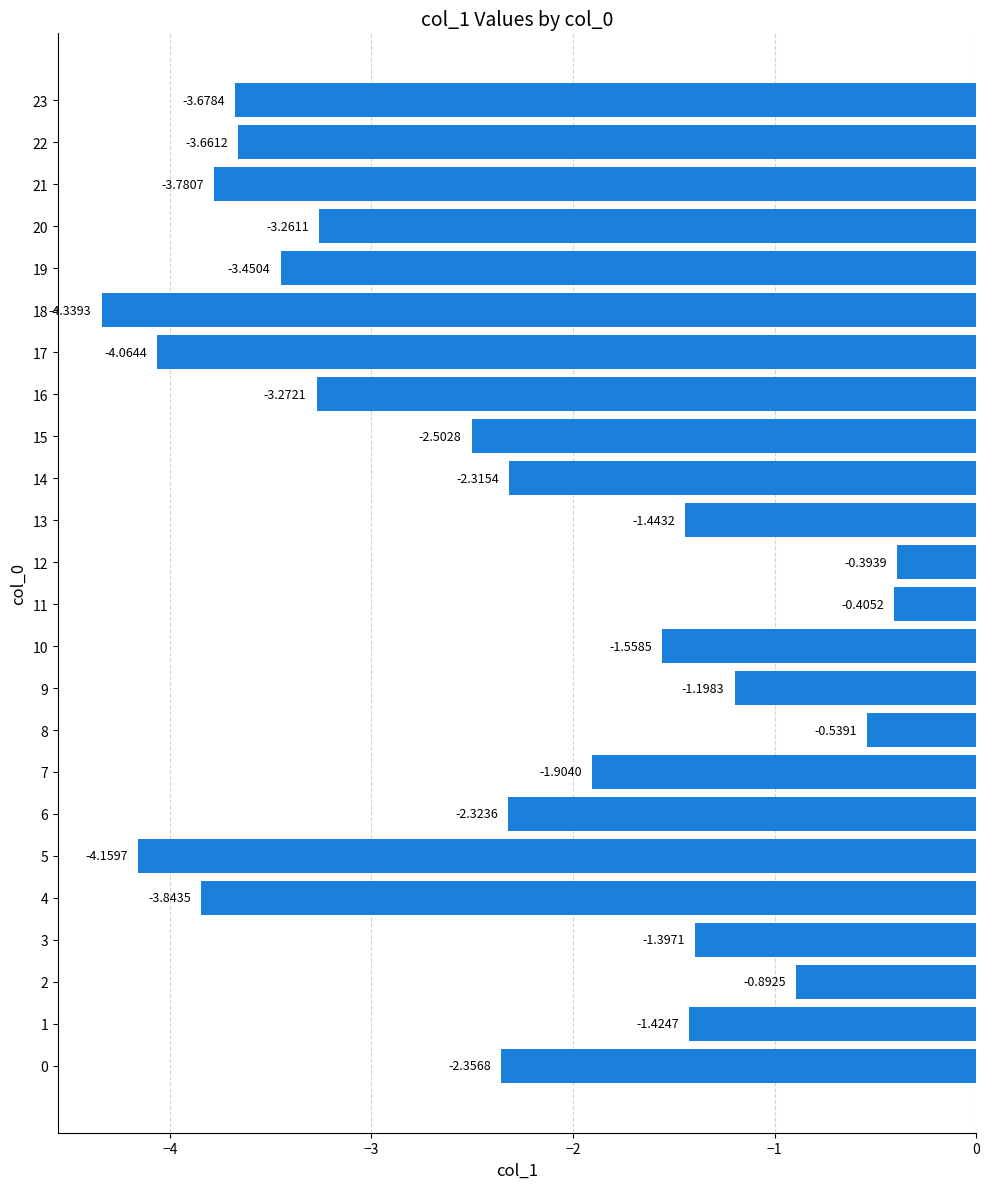

What is the change in value from 19 to 20?

+0.2